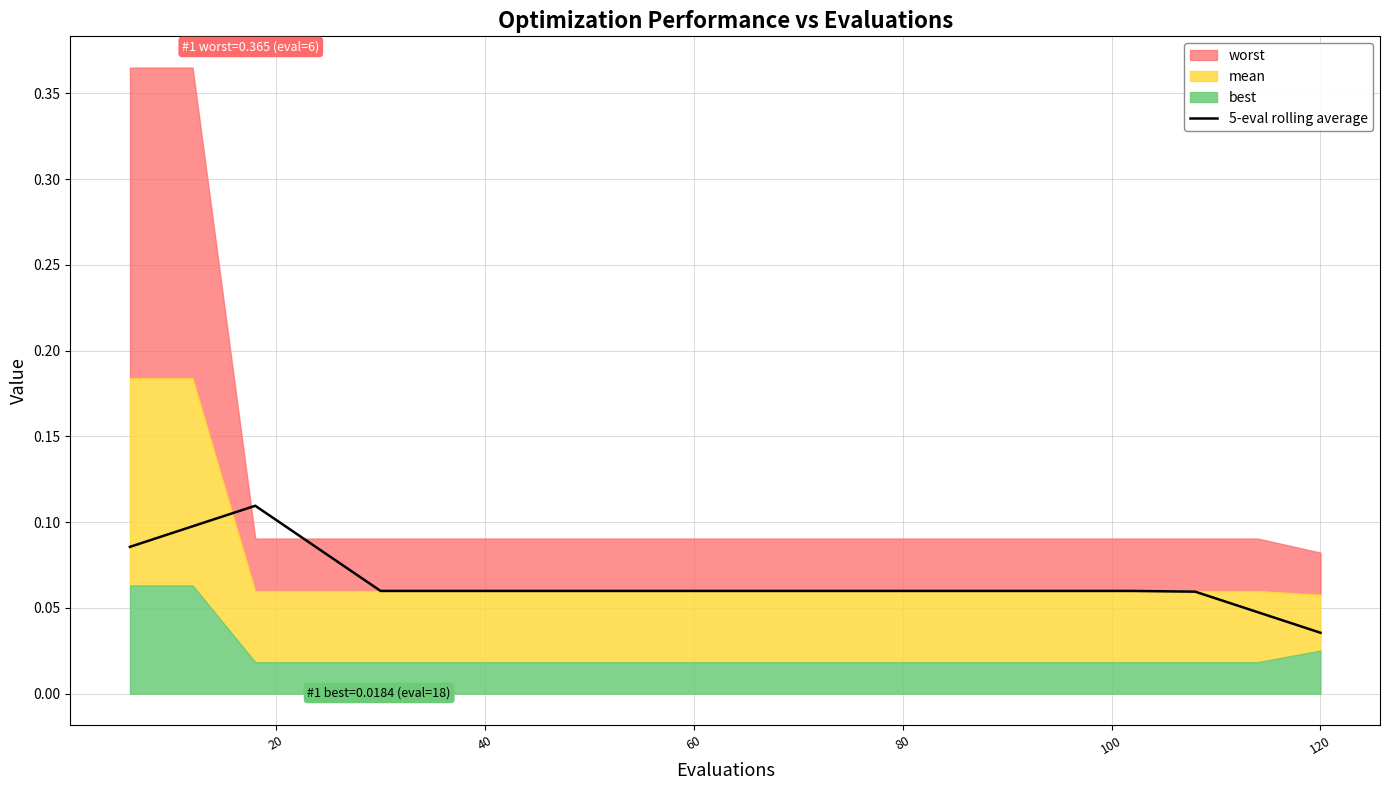

Does the chart have visible grid lines?

Yes